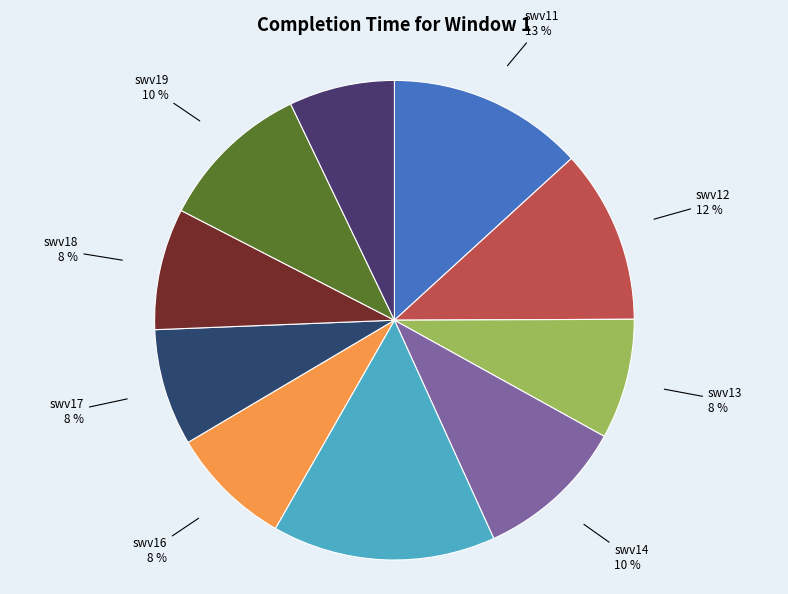

To the nearest percent, what is the difference between the largest and smallest slice percentages?

8%